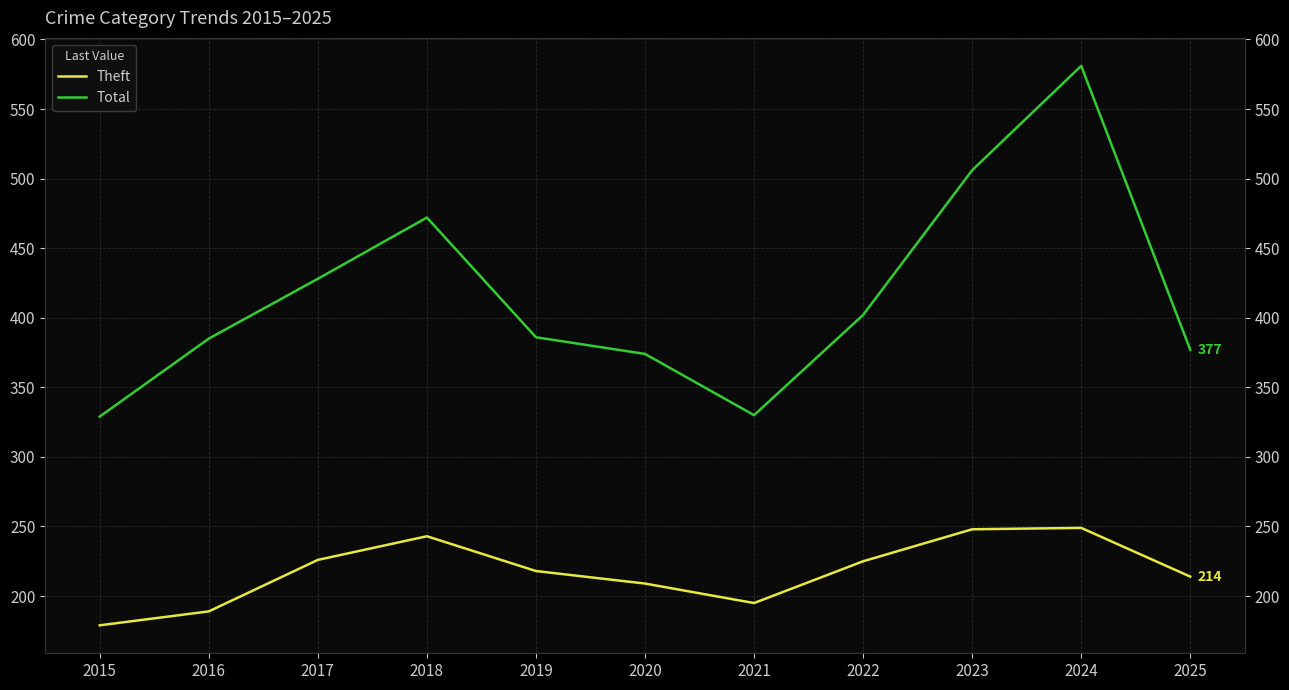

What is the maximum value for Total?

581